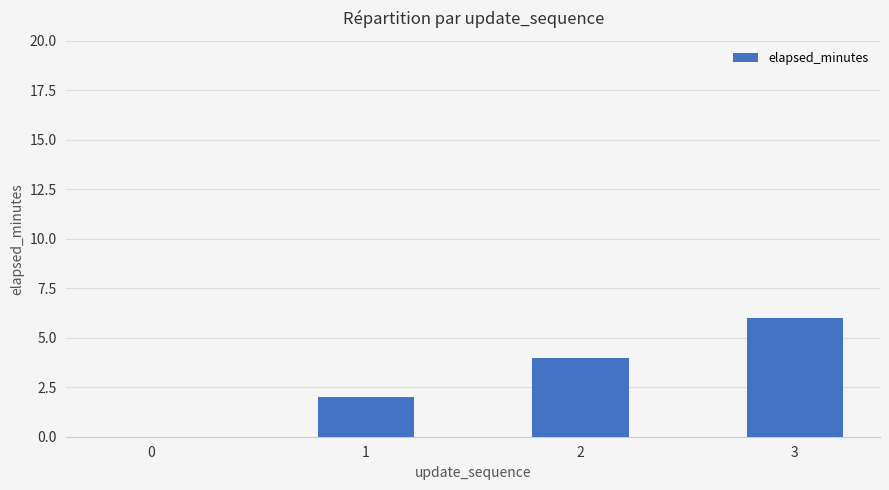

Approximately how many times larger is the value at 1 compared to 3?

0.3